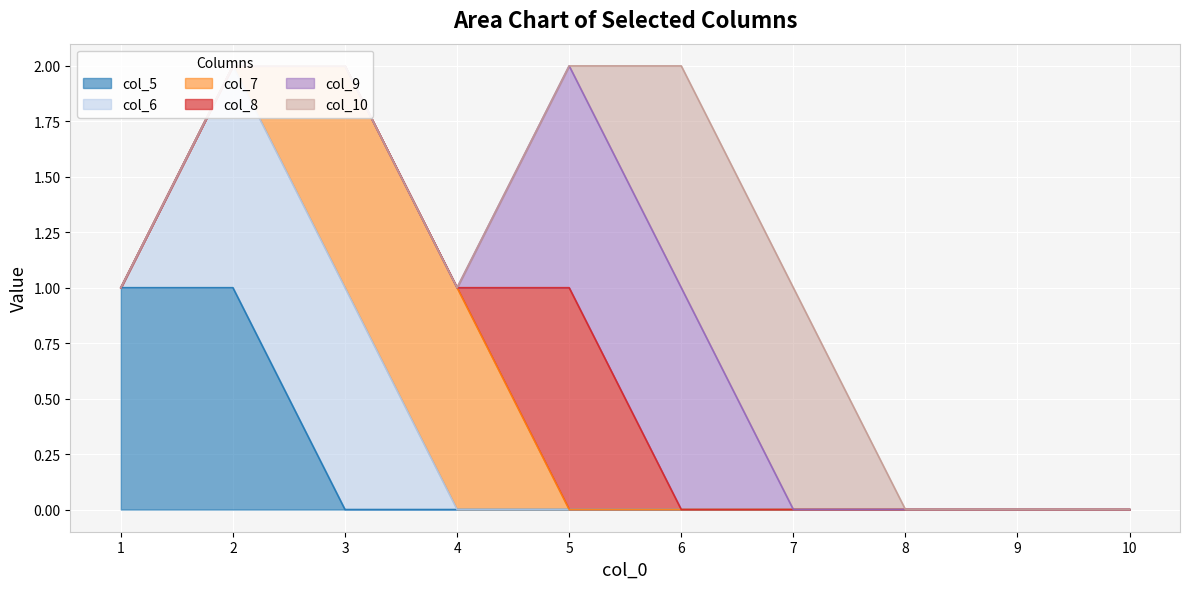

Reading left to right, transcribe all the data shown in this chart.

col_5: 1	1	0	0	0	0	0	0	0	0
col_6: 0	1	1	0	0	0	0	0	0	0
col_7: 0	0	1	1	0	0	0	0	0	0
col_8: 0	0	0	0	1	0	0	0	0	0
col_9: 0	0	0	0	1	1	0	0	0	0
col_10: 0	0	0	0	0	1	1	0	0	0